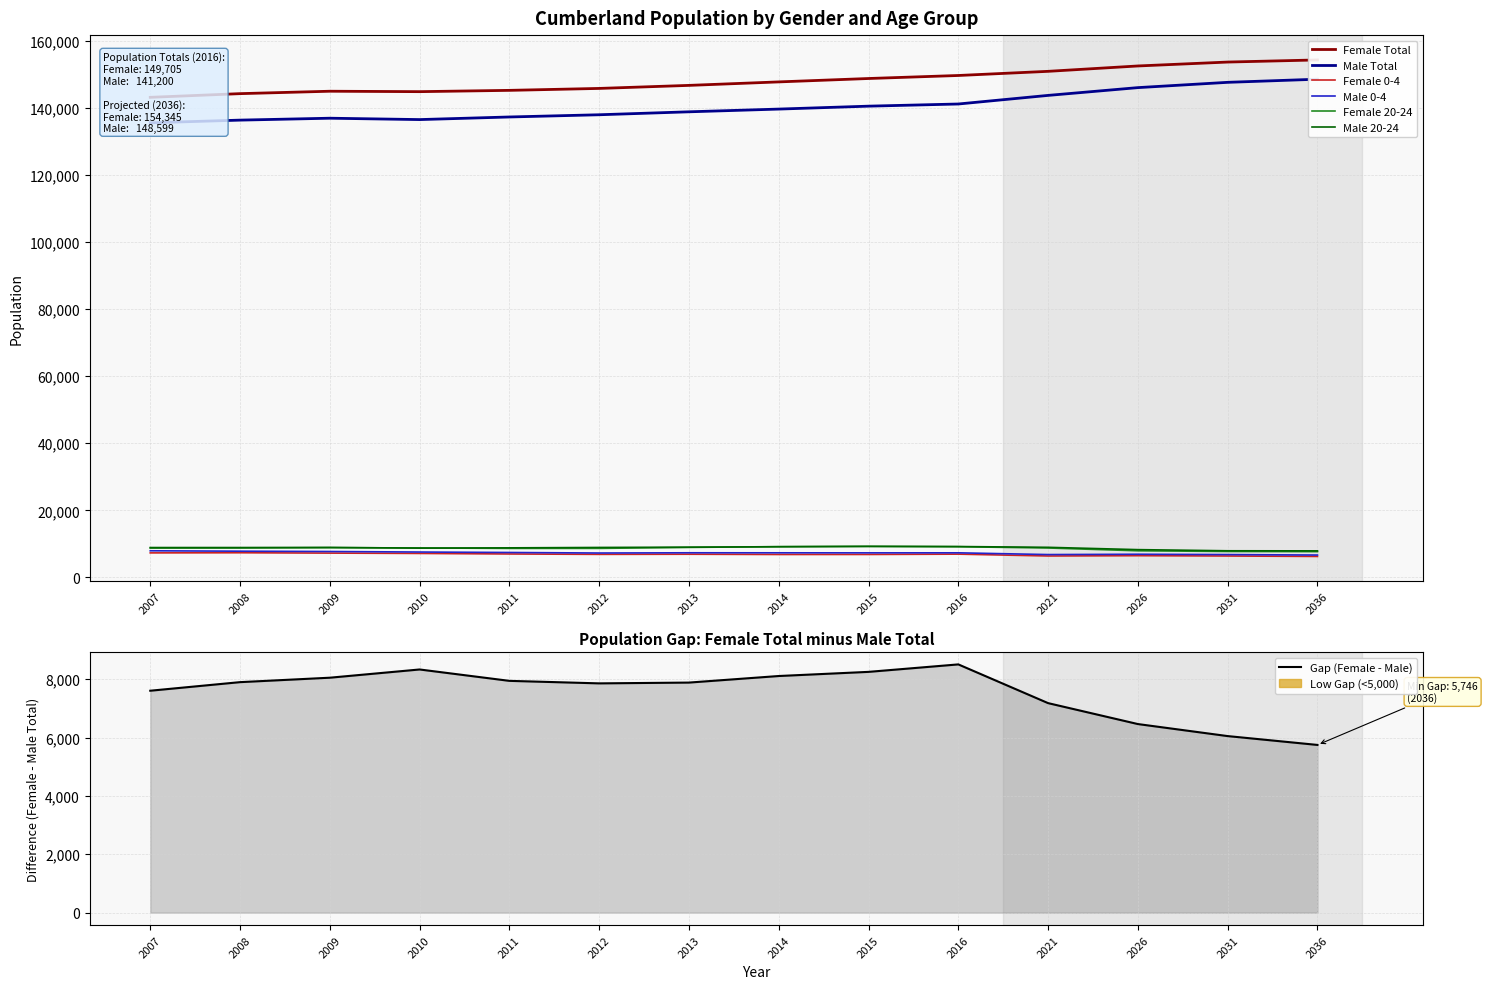

What is the spread (max minus min) of values at 2009?

137773